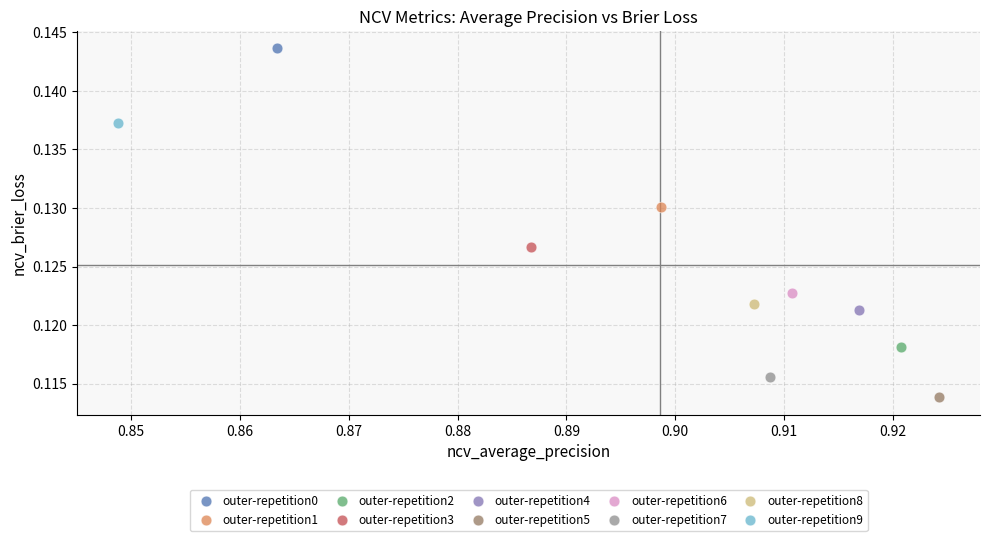

Which series reaches the maximum Y coordinate?

outer-repetition0